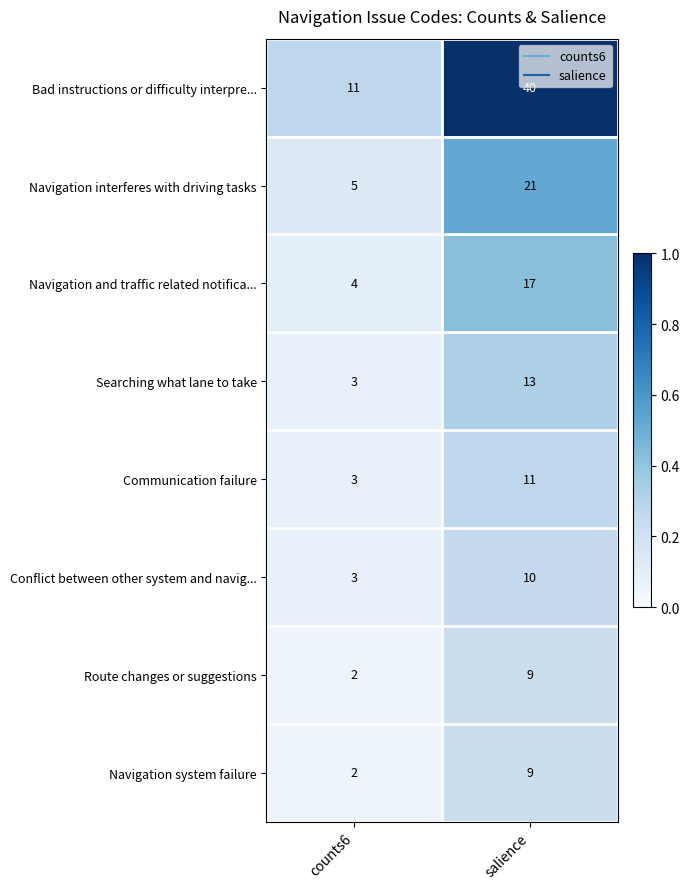

Which series has the largest total across all categories?

Bad instructions or difficulty interpre...